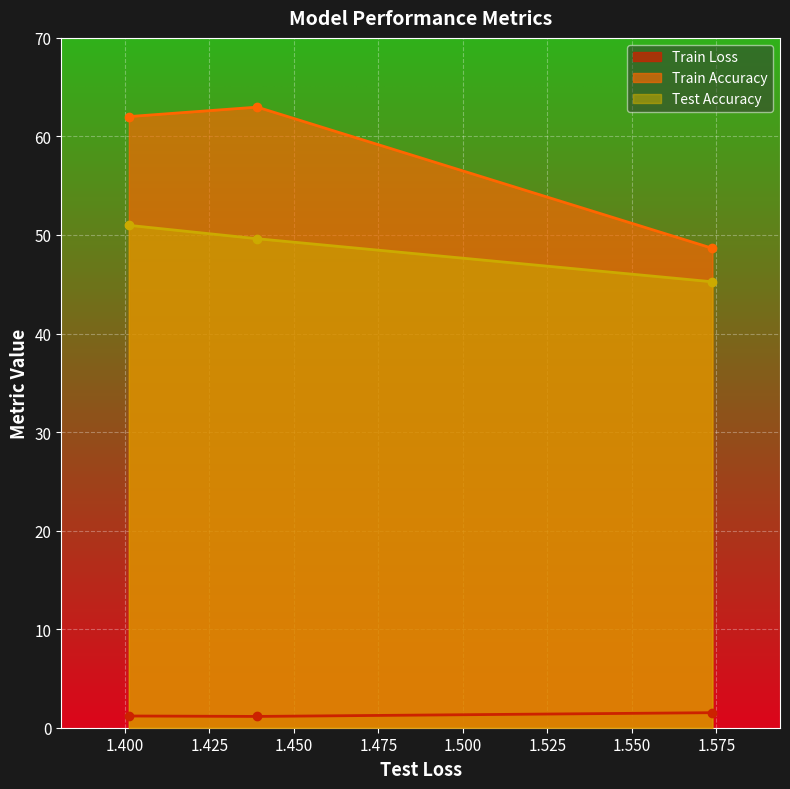

How many Train Loss values are between 1 and 2?

3